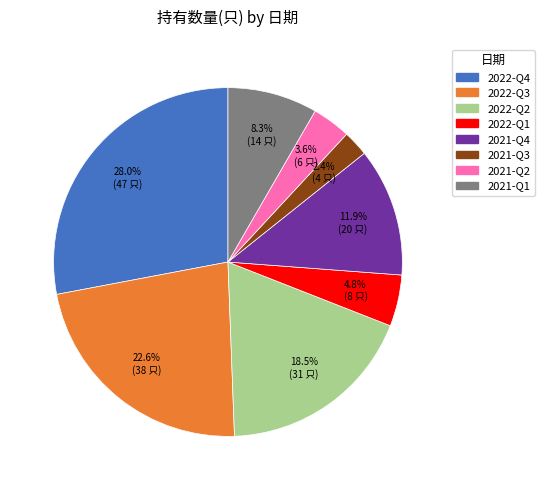

Count the number of slices in the pie.

8